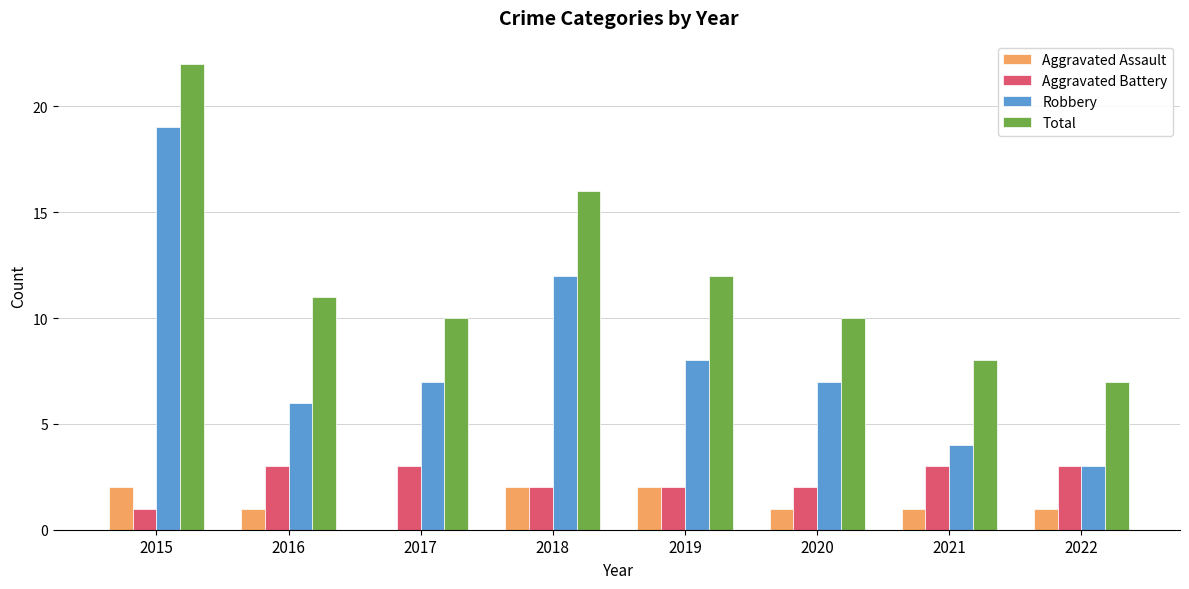

Which series has the largest total across all categories?

Total